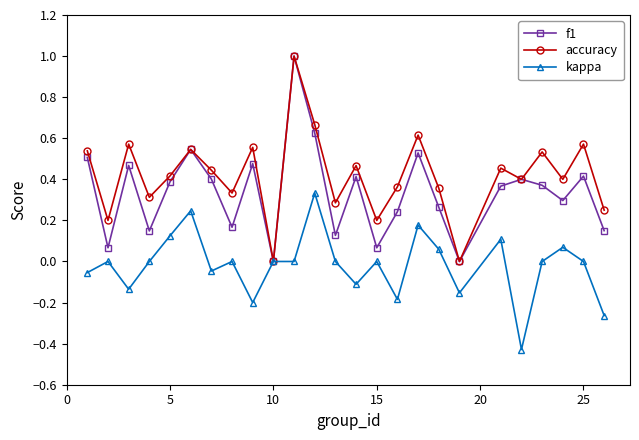

Rank the series by their average value, from lowest to highest.

kappa, f1, accuracy